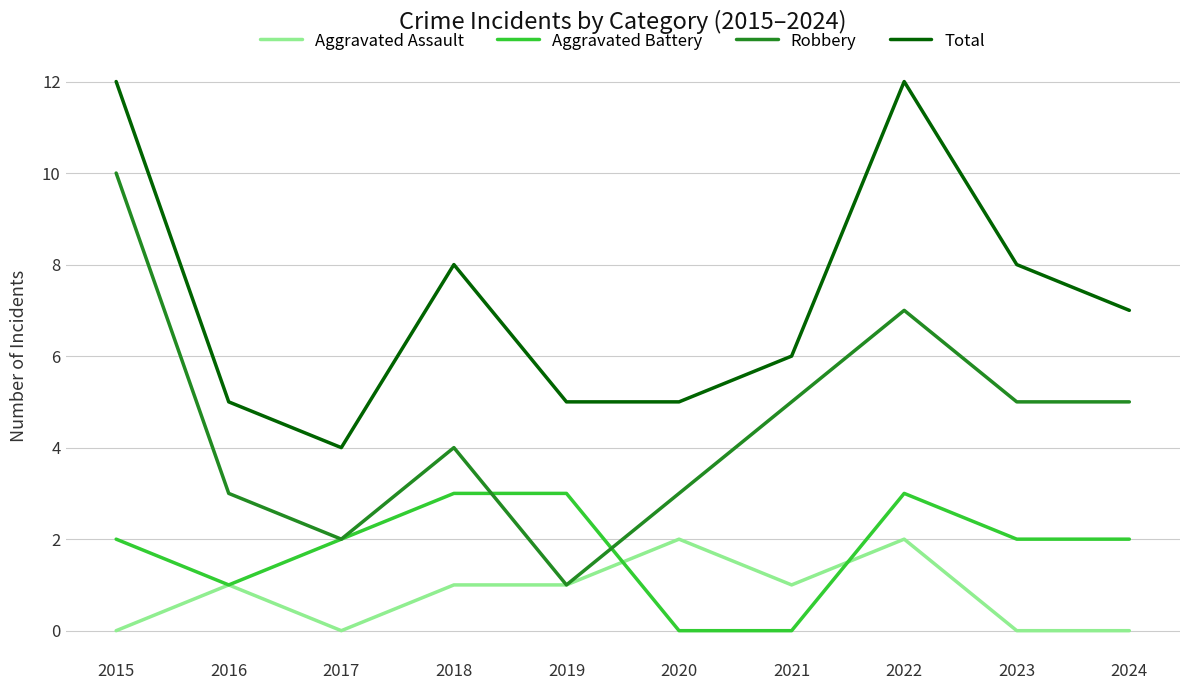

What is the difference between the Aggravated Battery values at 2019 and 2016?

2